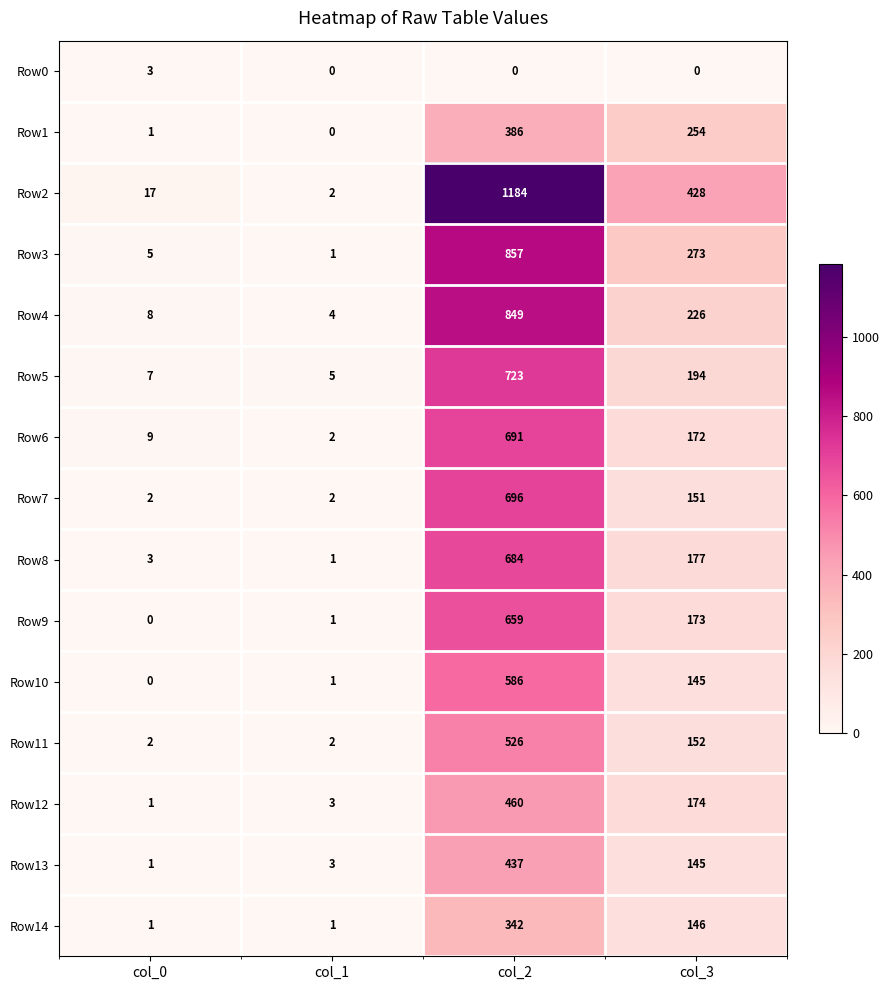

Rank the series by their maximum value, from highest to lowest.

Row2, Row3, Row4, Row5, Row7, Row6, Row8, Row9, Row10, Row11, Row12, Row13, Row1, Row14, Row0